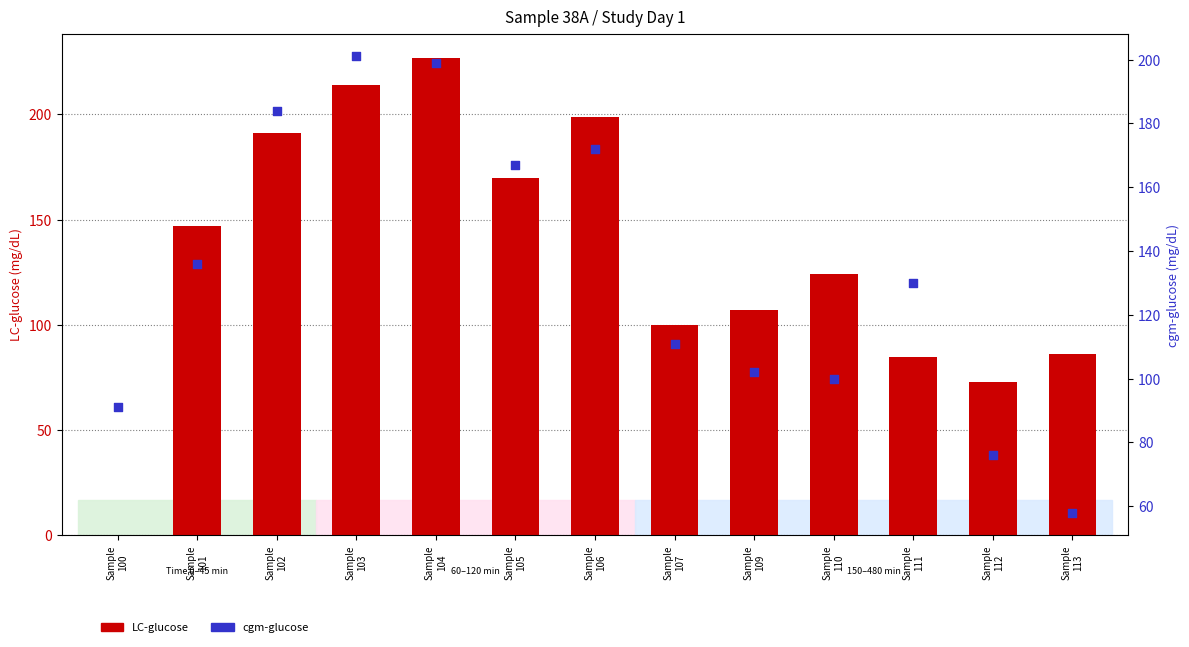

Which series has the largest total across all categories?

cgm-glucose